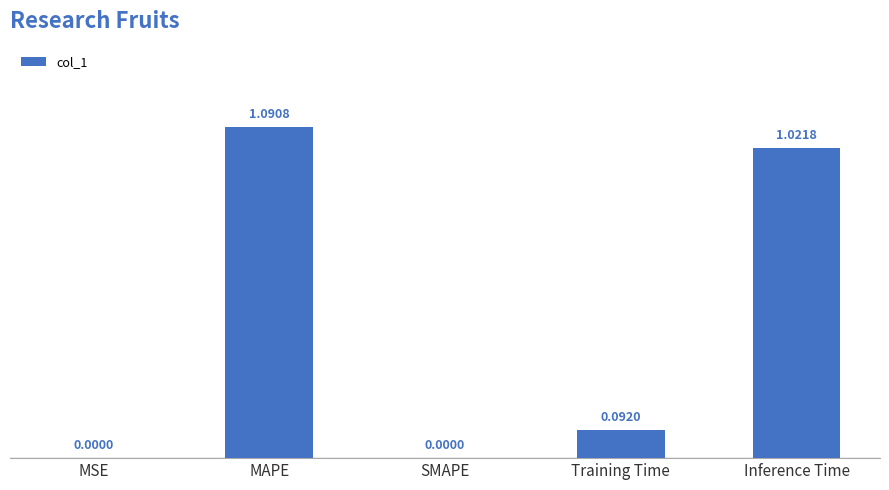

What is the sum of all values?

2.2